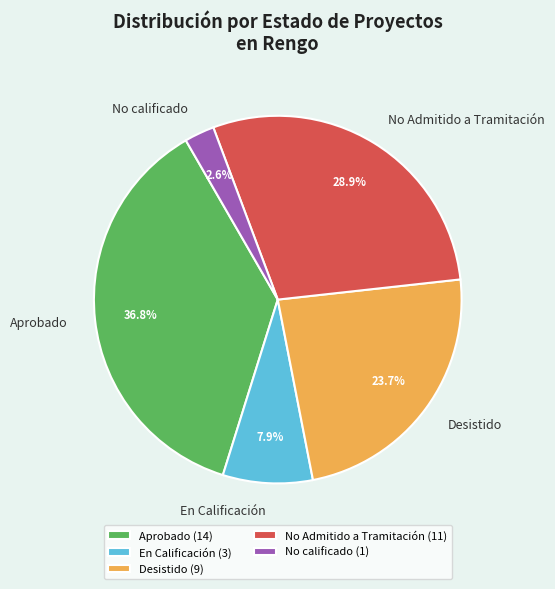

How many segments does this pie chart have?

5